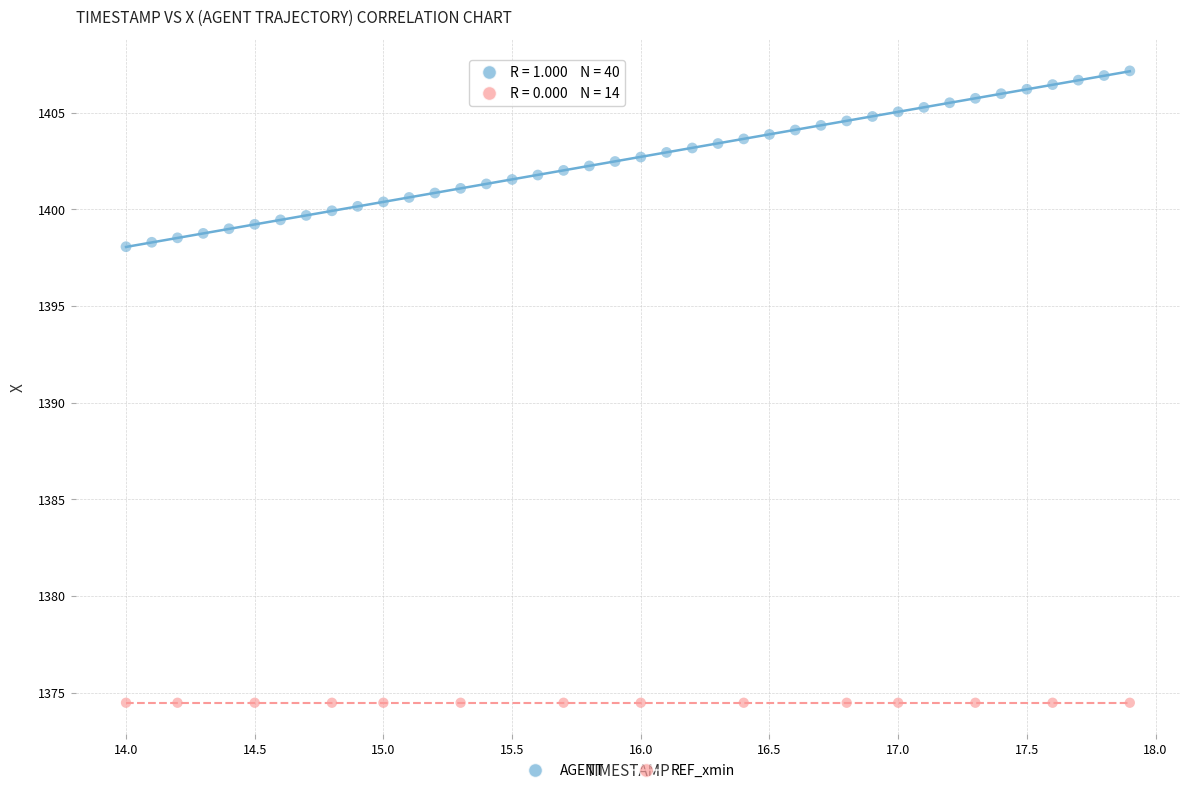

Which series contains the lowest Y value?

REF_xmin